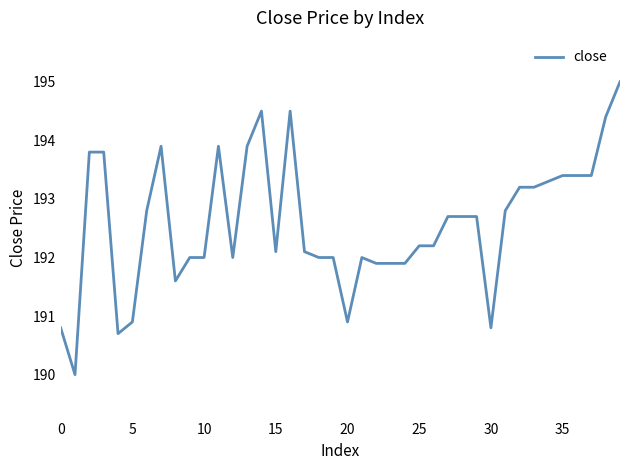

What is the maximum value shown in the chart?

195.0